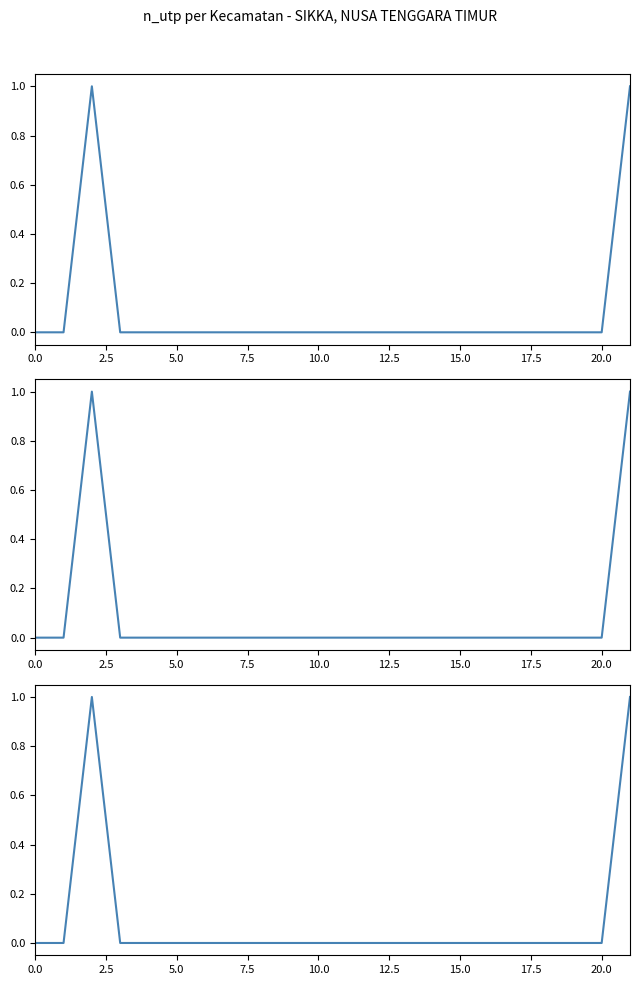

What position from the right is 14?

8